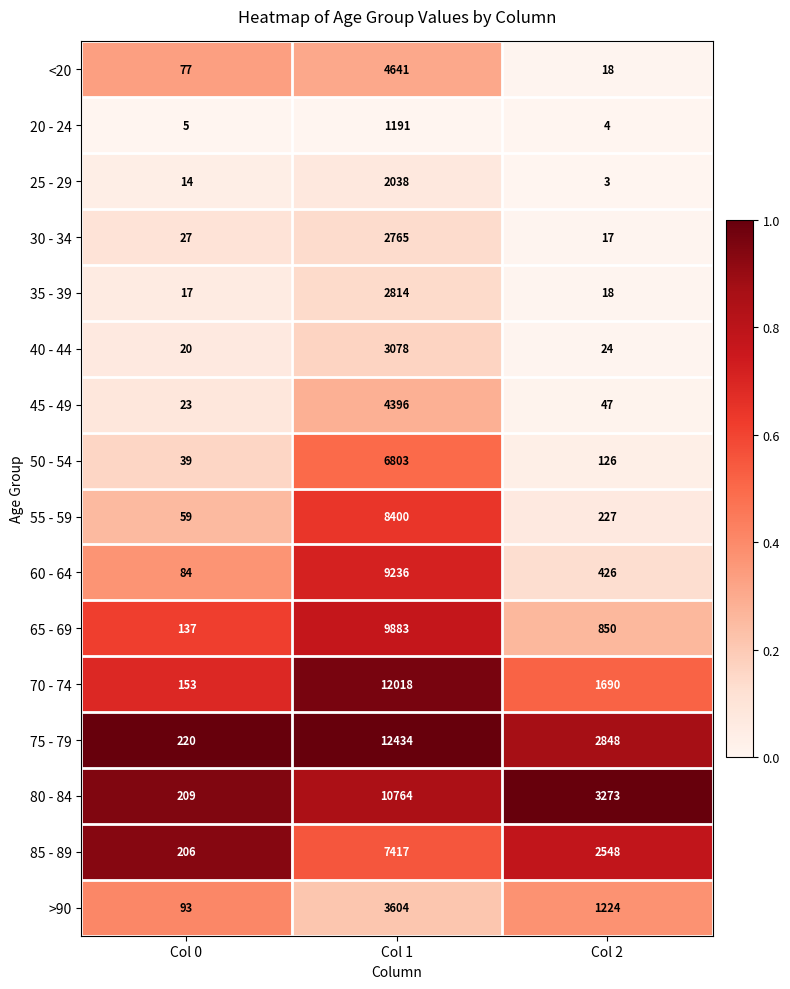

What is the sum of all 25 - 29 values?

2055